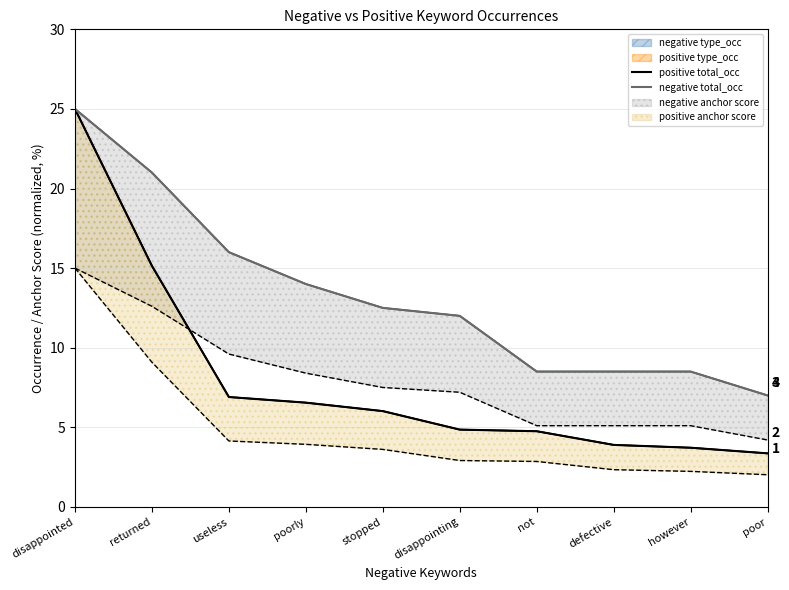

Reading left to right, extract all data points from this chart.

positive total_occ: 25.0	15.1	6.9	6.5	6.0	4.9	4.8	3.9	3.7	3.4
negative total_occ: 25.0	21.0	16.0	14.0	12.5	12.0	8.5	8.5	8.5	7.0